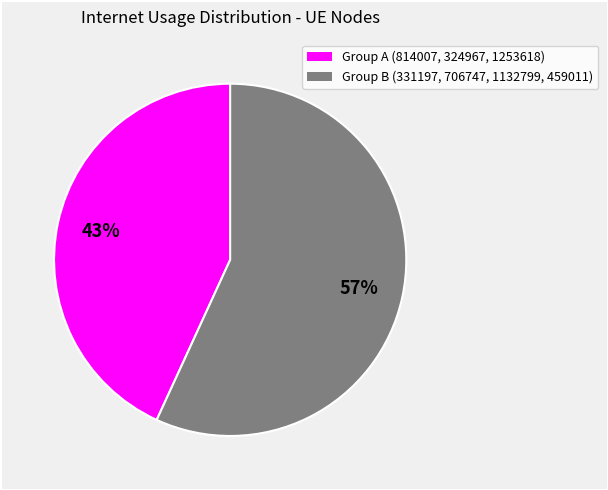

Is there a majority slice in this chart?

Yes